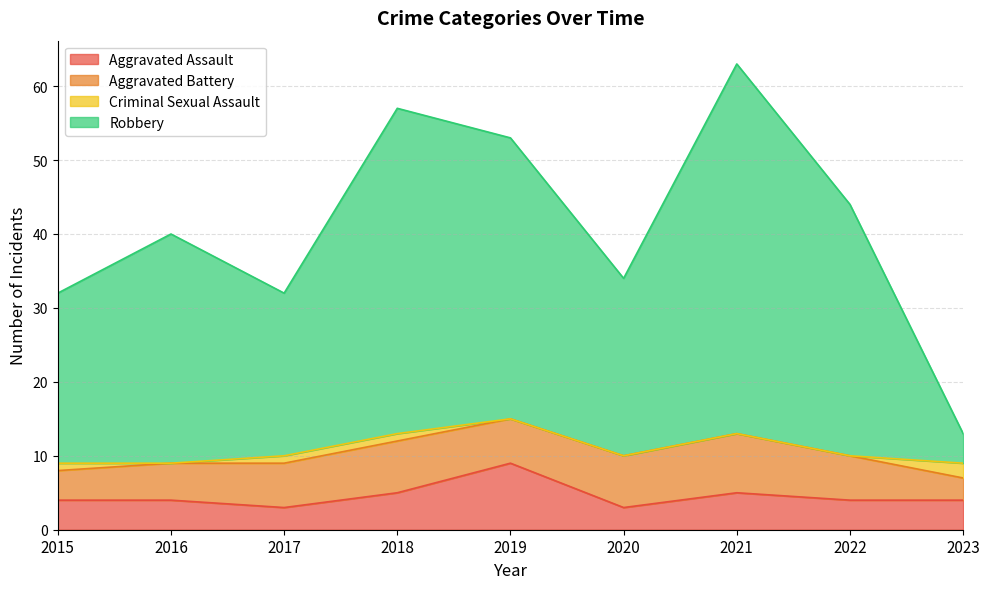

What are all the series names shown in the legend?

Aggravated Assault, Aggravated Battery, Criminal Sexual Assault, Robbery